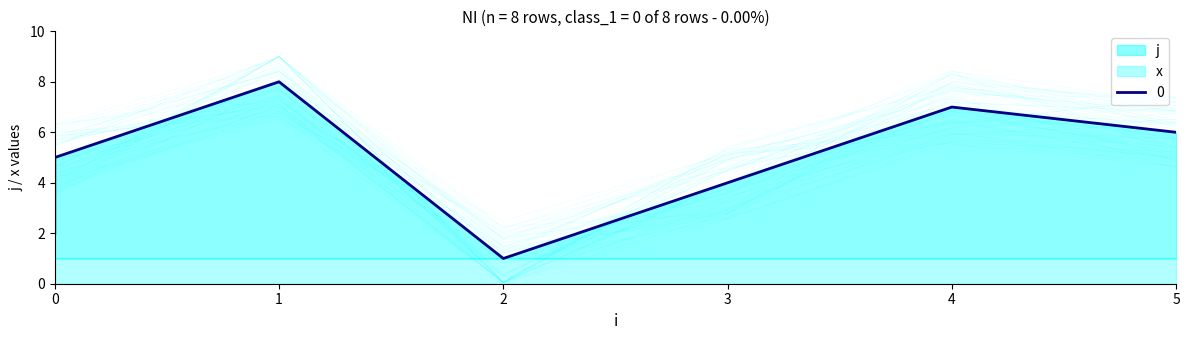

How many lines are shown in the chart?

1